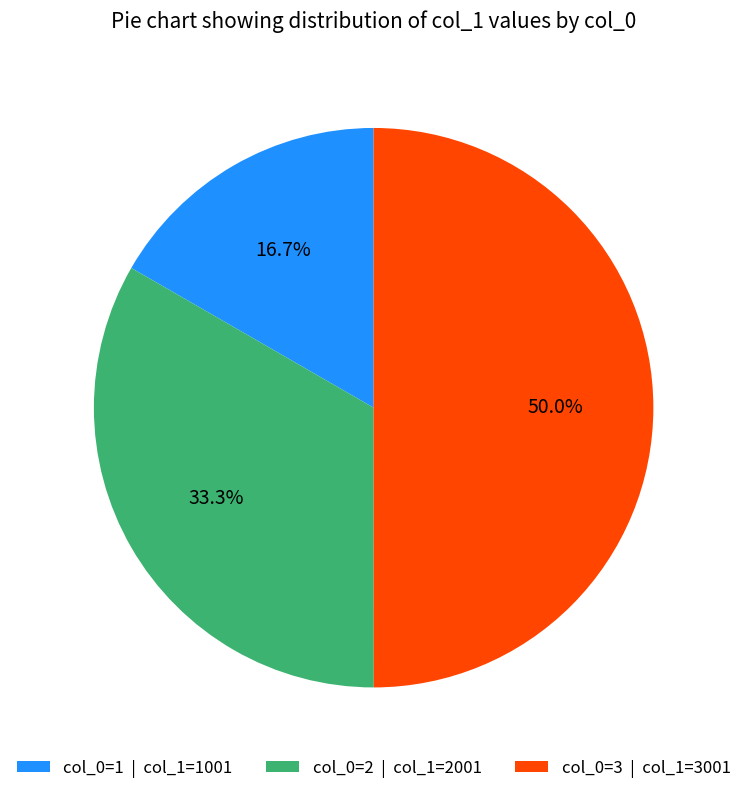

Approximately how many times larger is the value at col_0=3 | col_1=3001 compared to col_0=1 | col_1=1001?

3.0